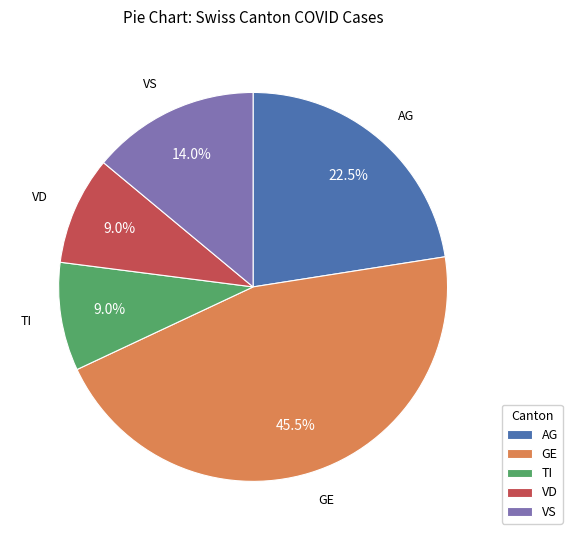

To the nearest percent, what is the average slice percentage?

20%